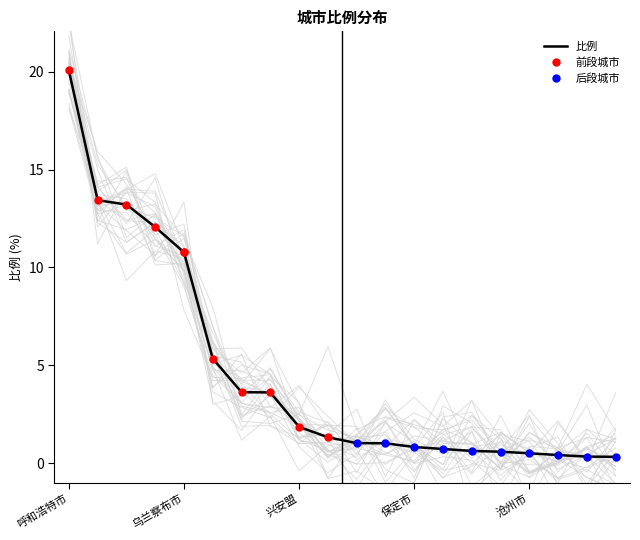

Reading right to left, list all the values displayed in this chart.

0.3	0.3	0.4	0.5	0.6	0.6	0.7	0.8	1.0	1.0	1.3	1.9	3.6	3.6	5.3	10.8	12.1	13.2	13.4	20.1